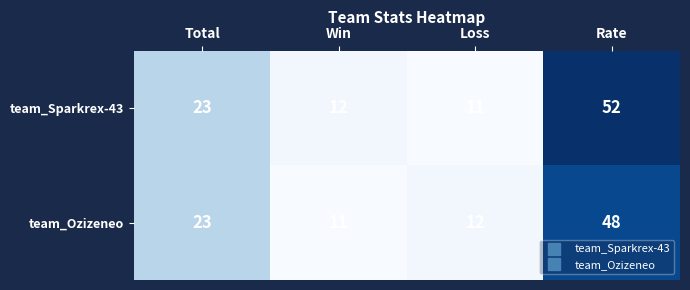

The value of team_Ozizeneo at Rate is 48. True or false?

True